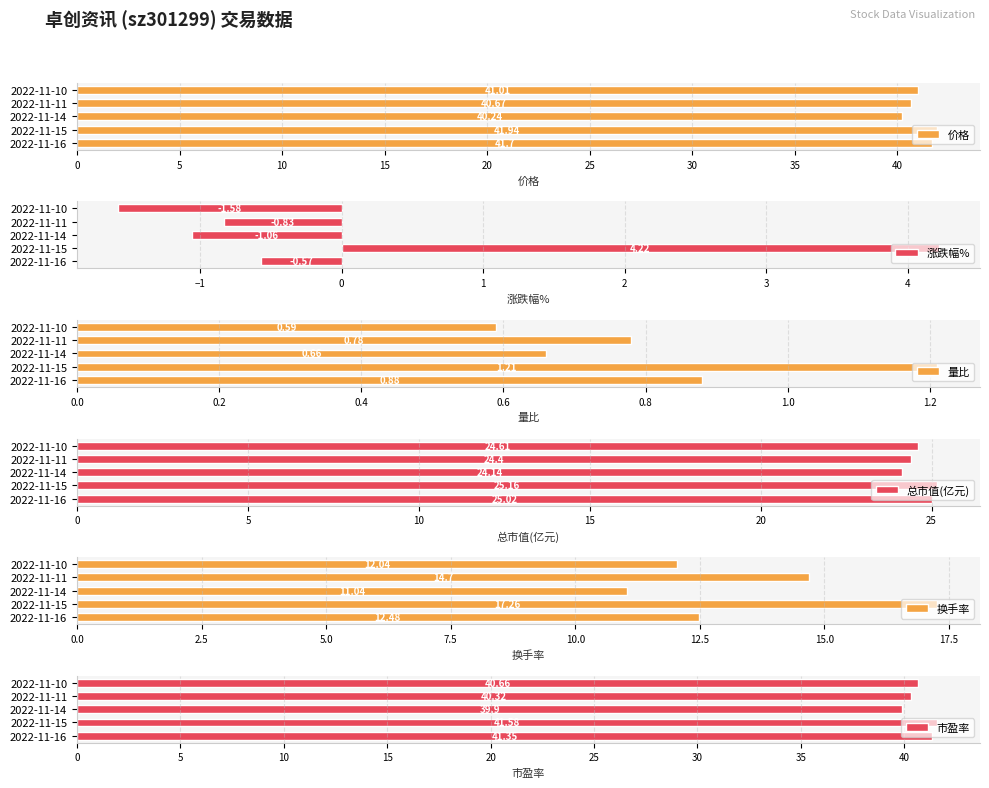

How many groups of bars are there?

5